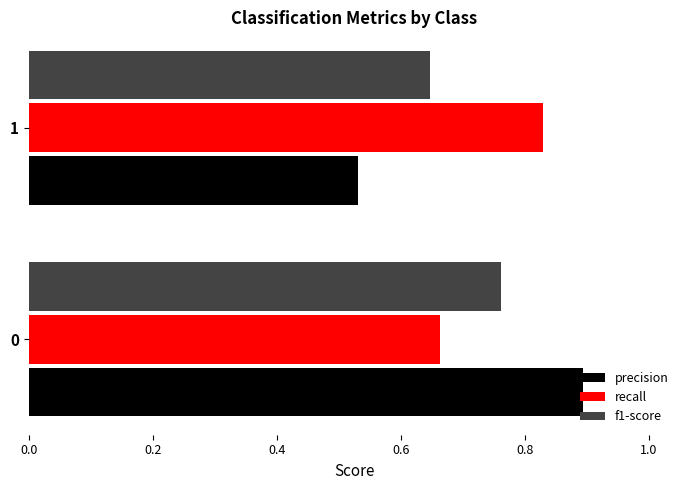

What is the difference between the precision values at 0 and 1?

0.4